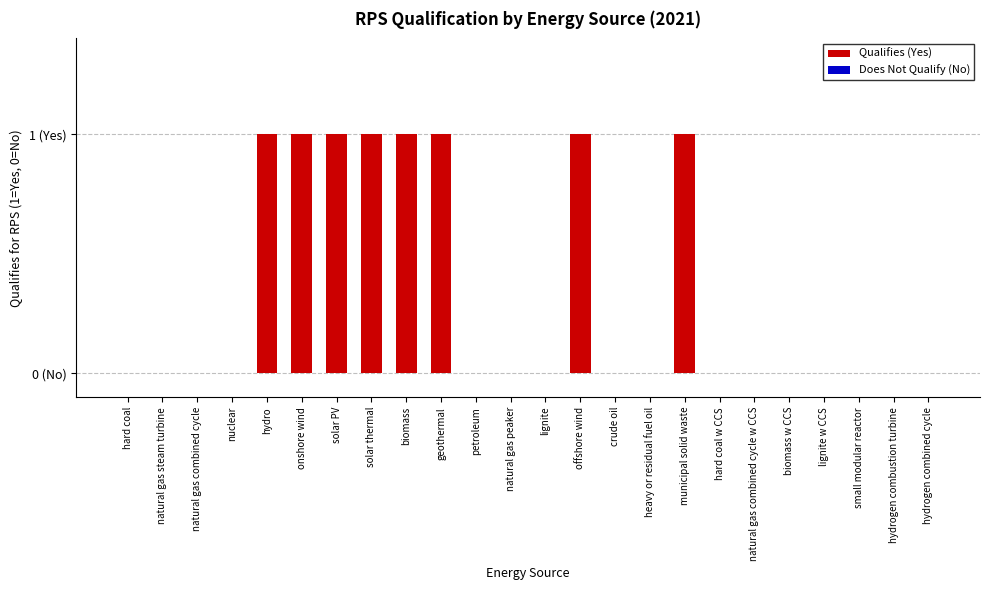

What is the sum of all values?

8